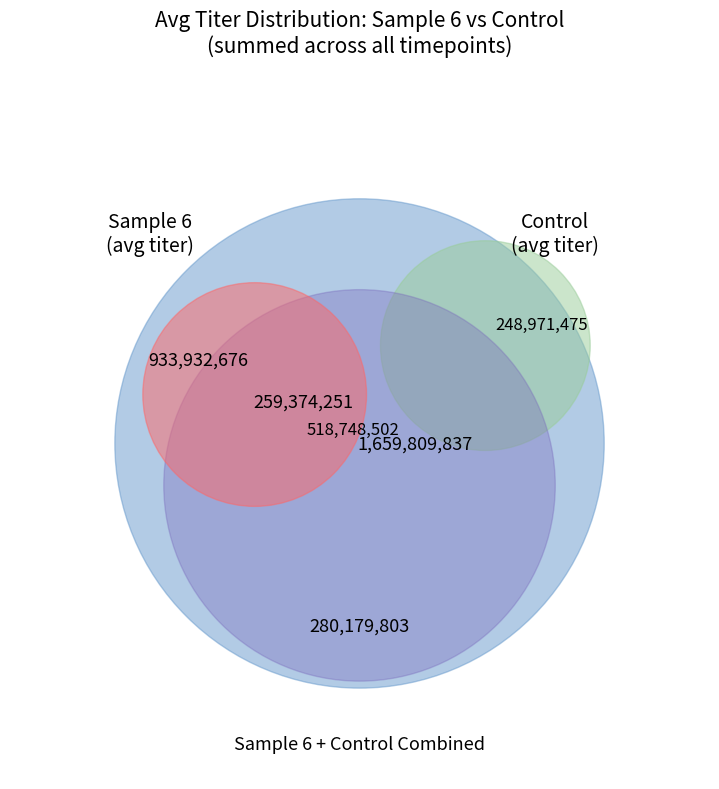

Does any single category account for the majority?

No